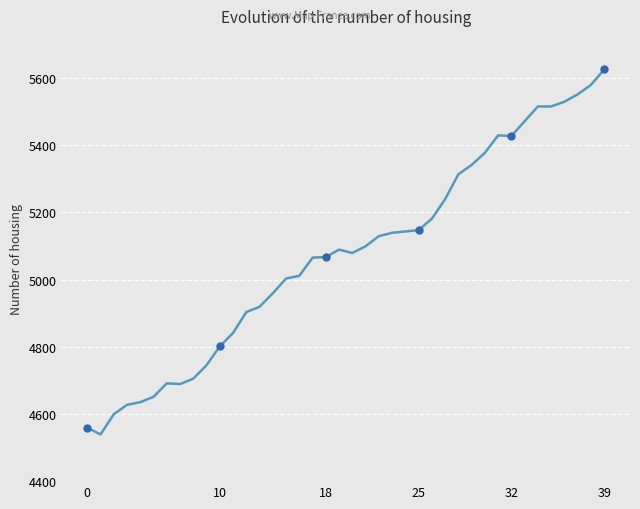

What is the label of the 10th point from the left?

9